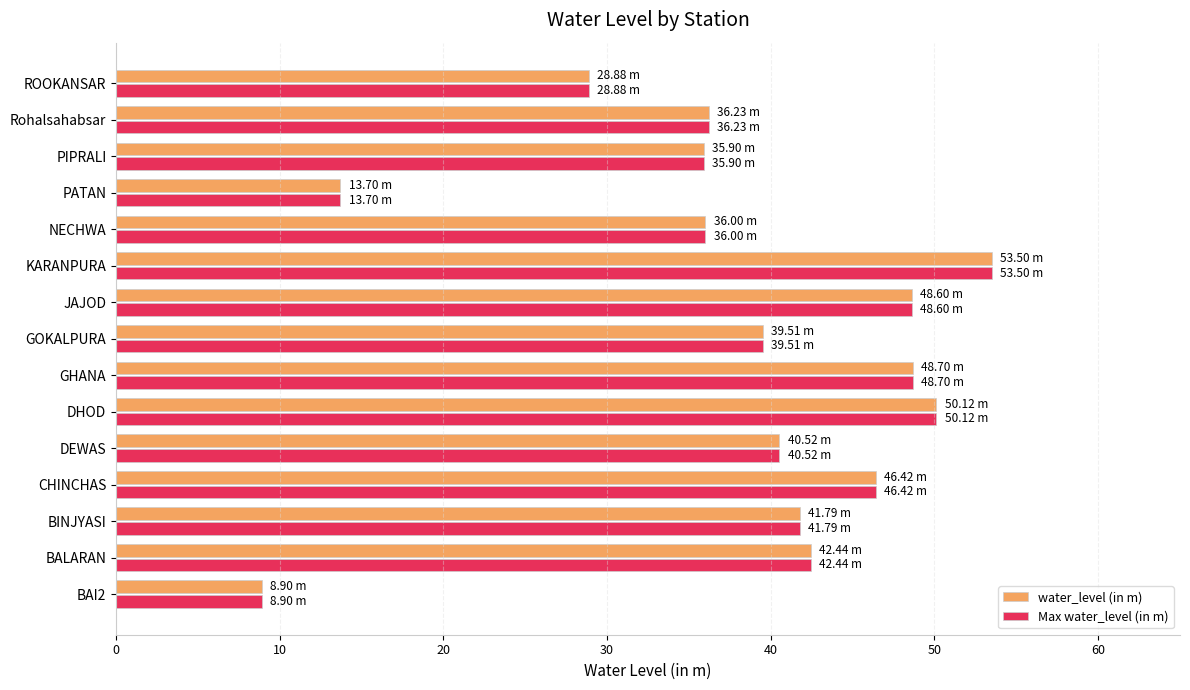

Is the value of Max water_level (in m) at GOKALPURA greater than the value of water_level (in m) at BALARAN?

No